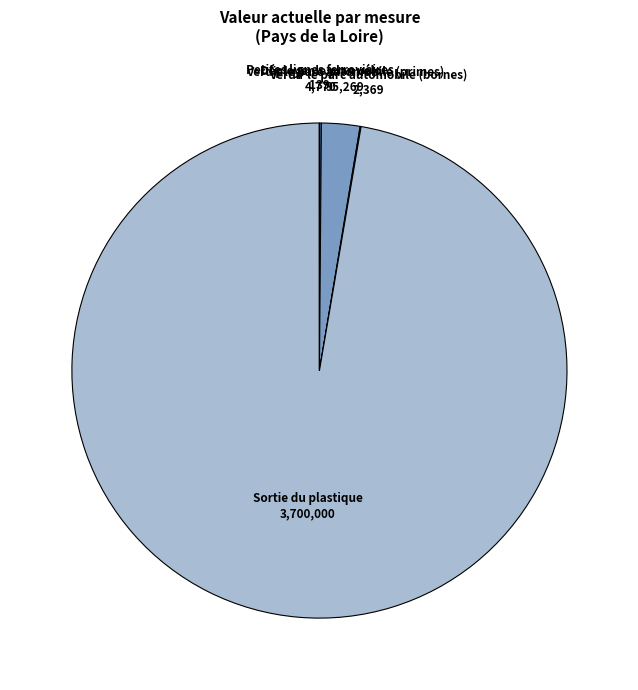

Which category has the biggest portion of the pie?

Sortie du plastique